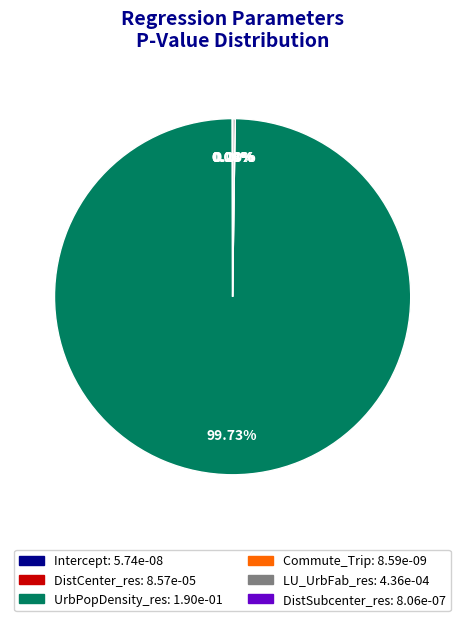

Which category has the biggest portion of the pie?

UrbPopDensity_res